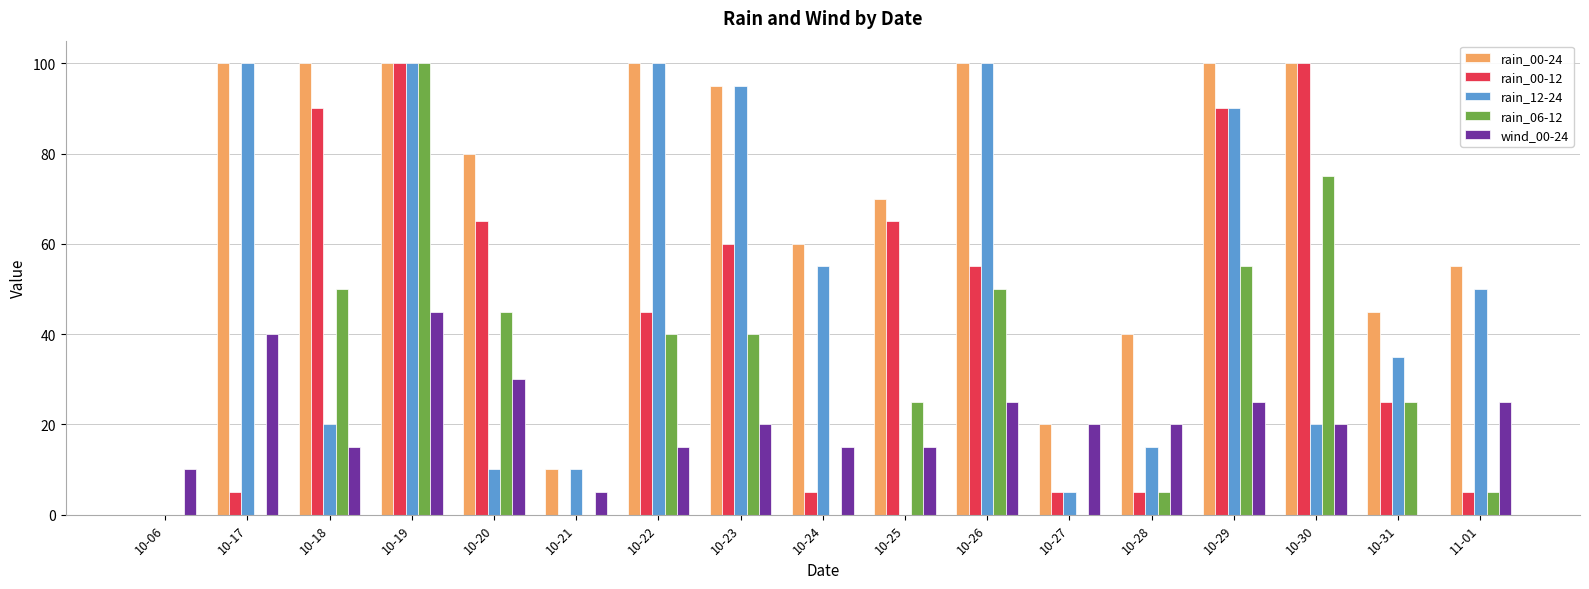

What is the highest value of the rain_12-24 series?

100